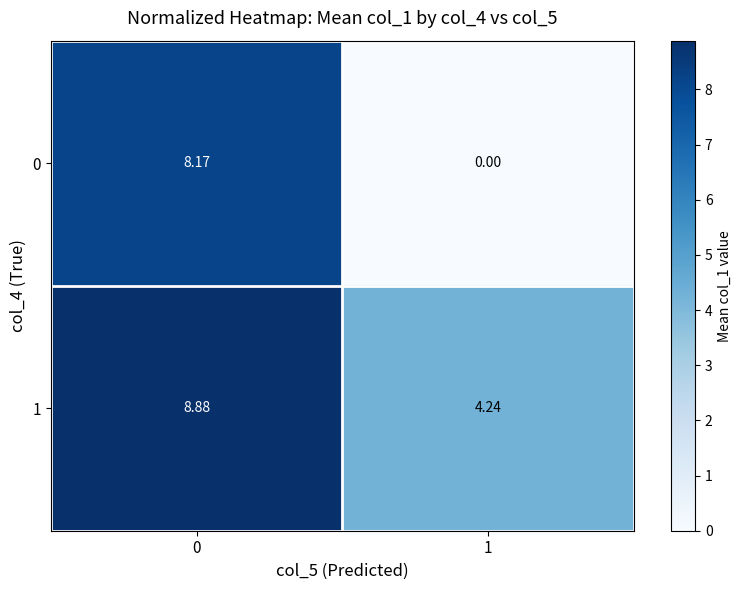

Count the number of categories in the chart.

2